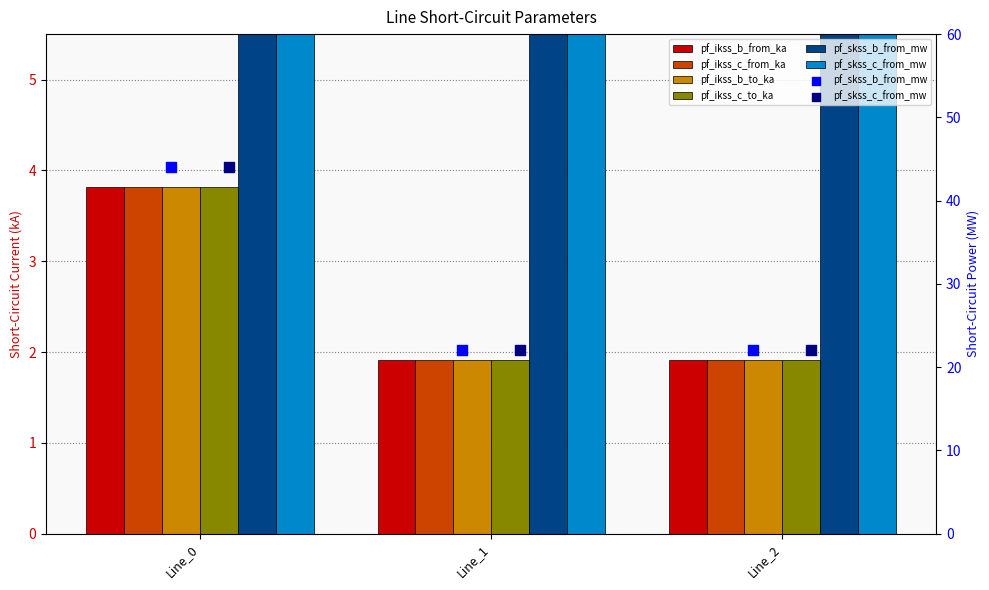

At how many categories does at least one series exceed 9?

3